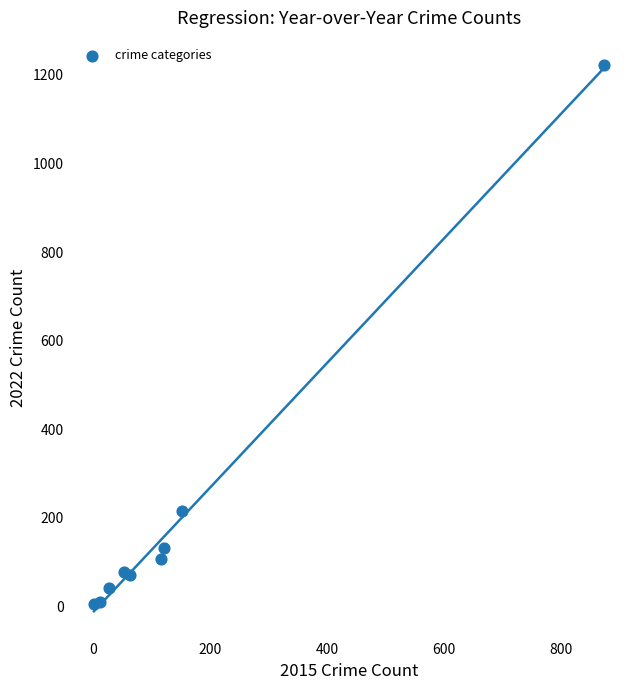

What Y value in the scatter plot is closest to 613?

216